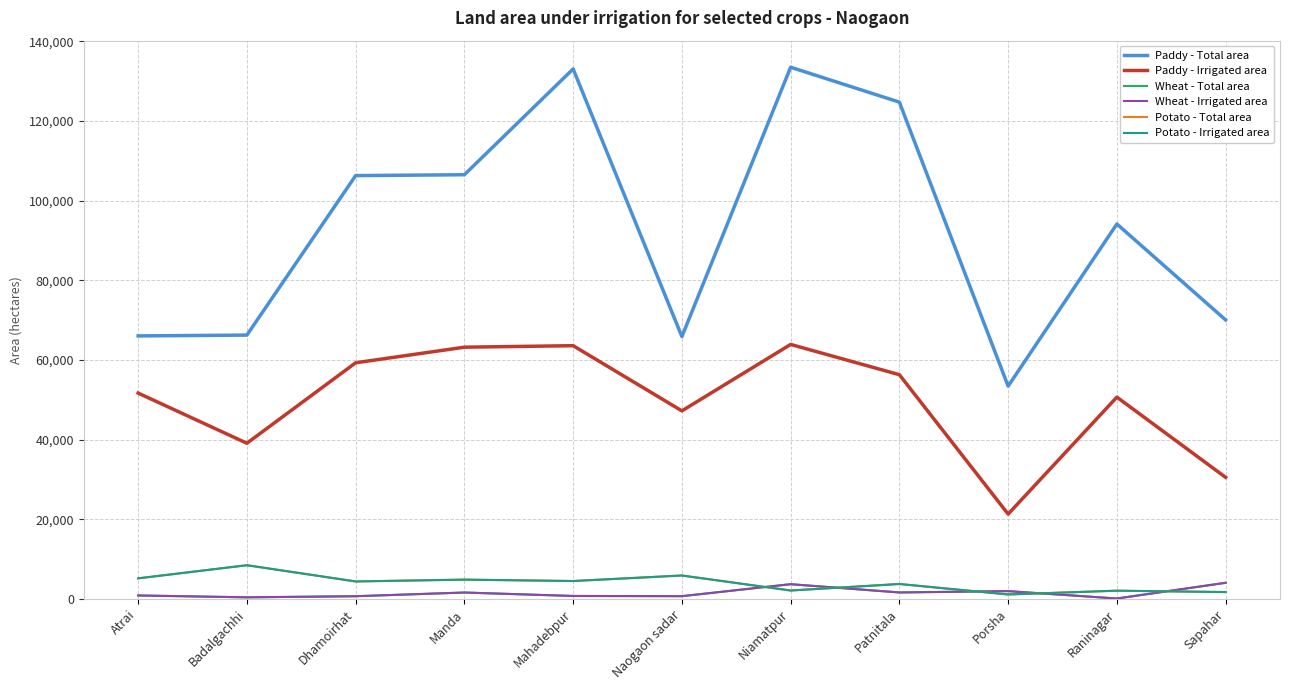

Where is the first local maximum for Potato - Irrigated area?

Badalgachhi